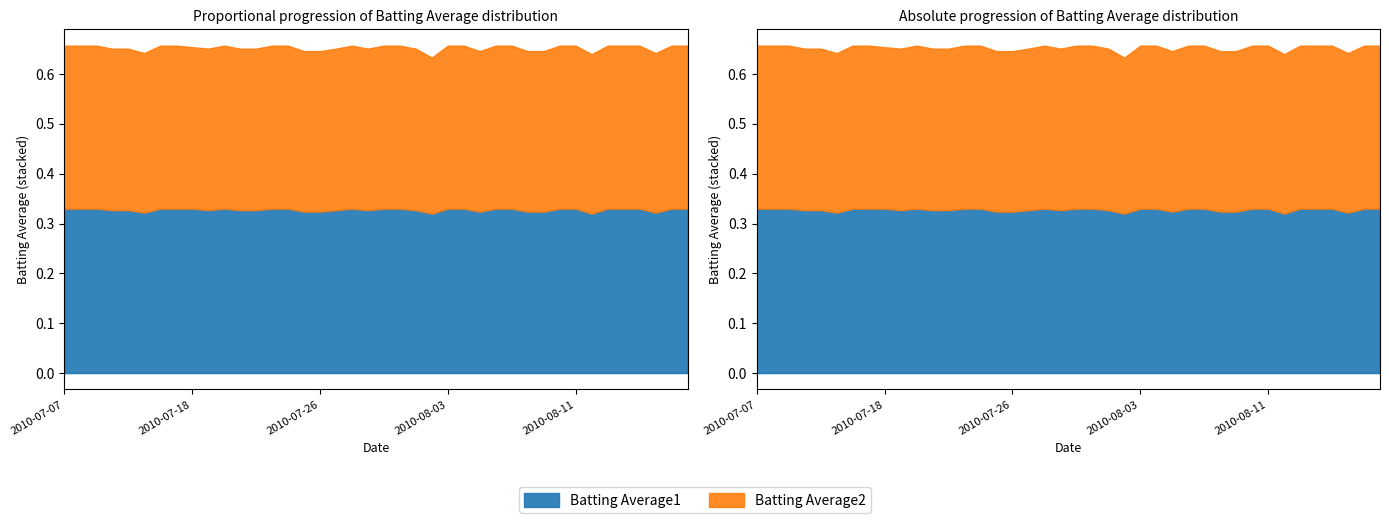

How many interior local valleys does the Batting Average2 series have?

6